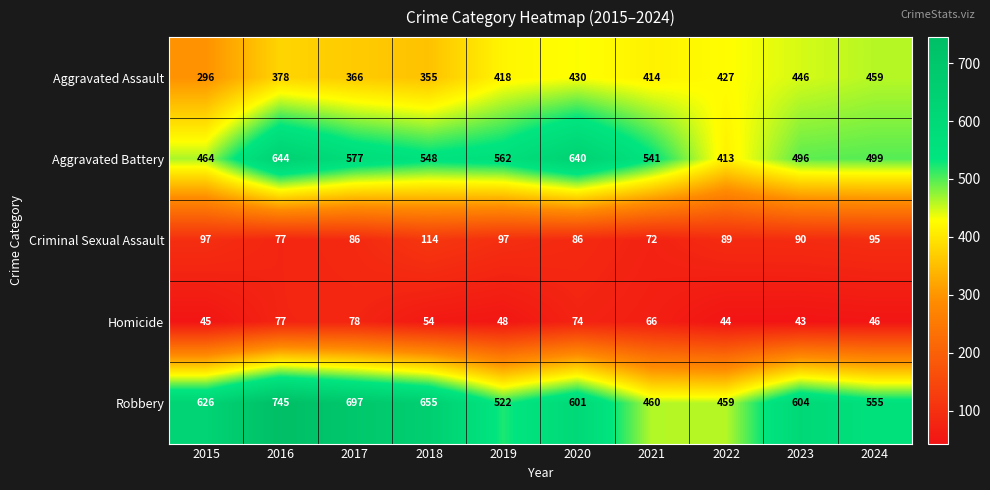

What is the maximum value shown in the chart?

745